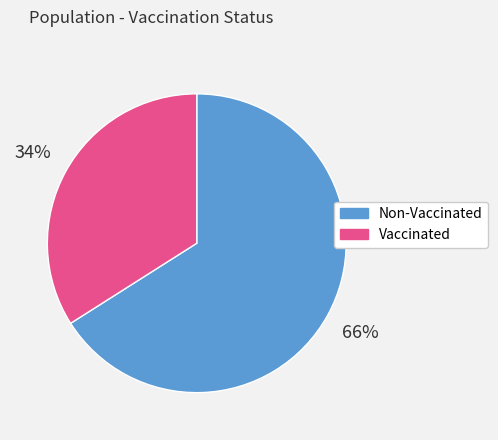

What percentage is the Non-Vaccinated slice, to the nearest percent?

66%